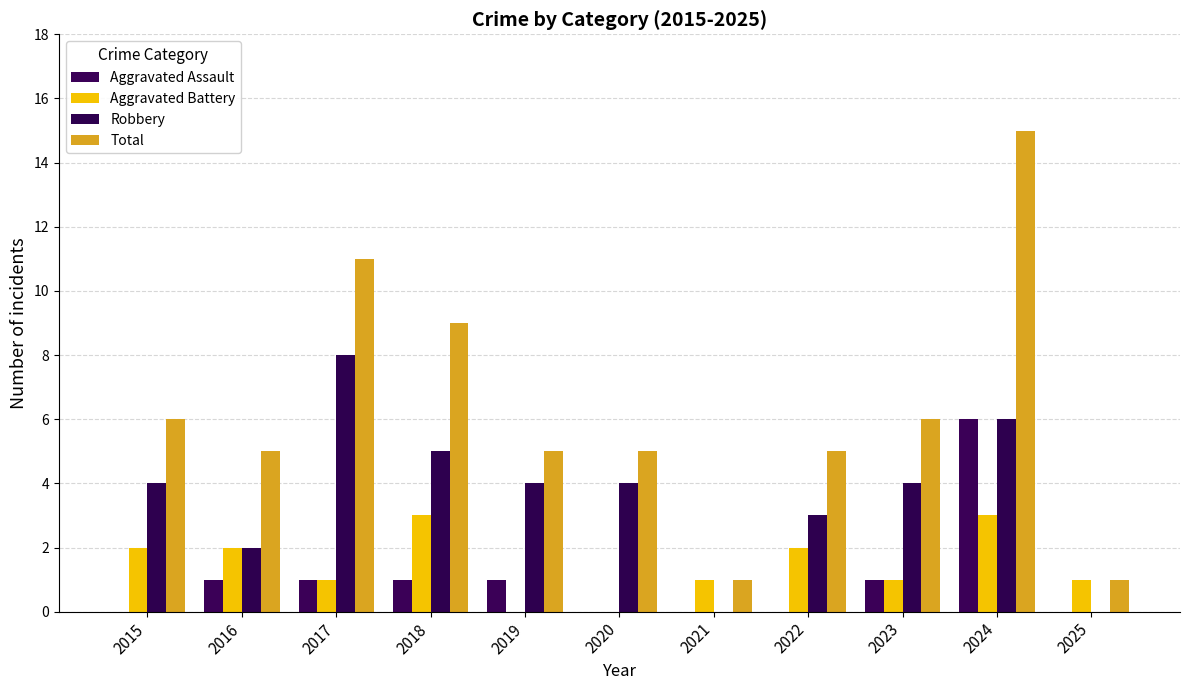

At which category does the chart reach its minimum across all series?

2015